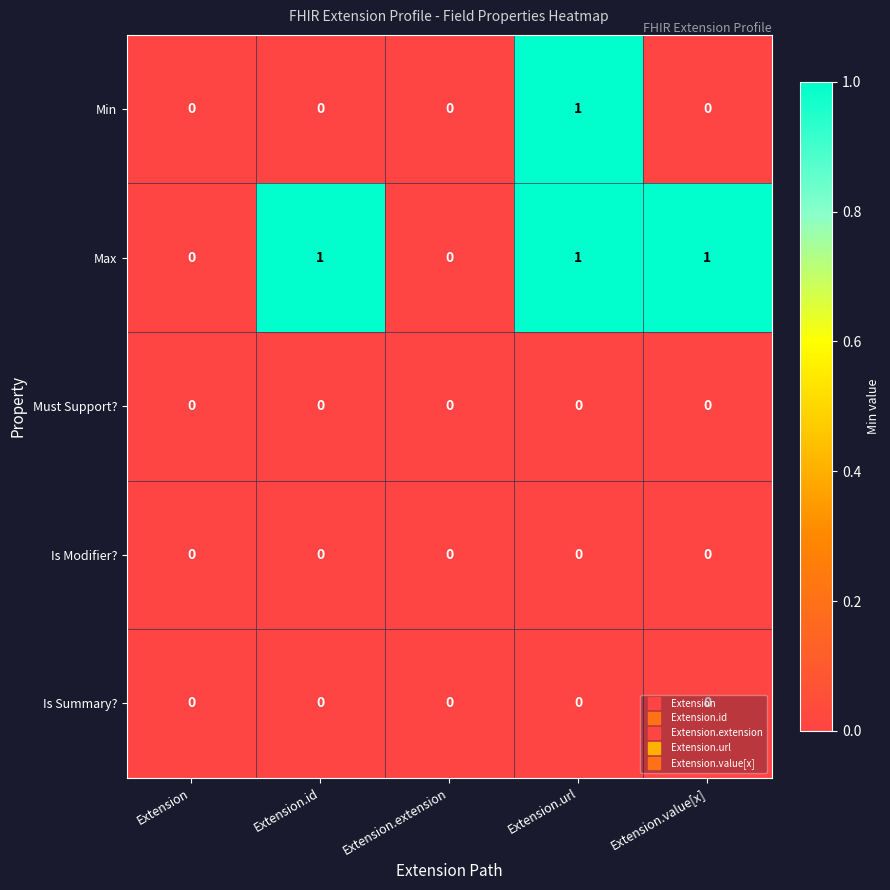

True or false: Min has a value of 1 at Extension.url.

True